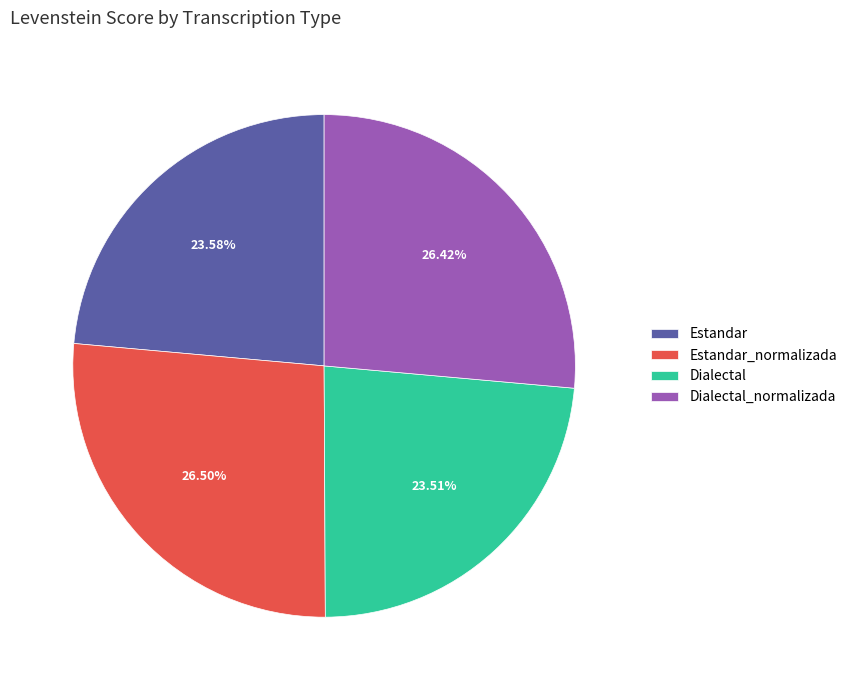

Does Estandar represent more than half of the total?

No